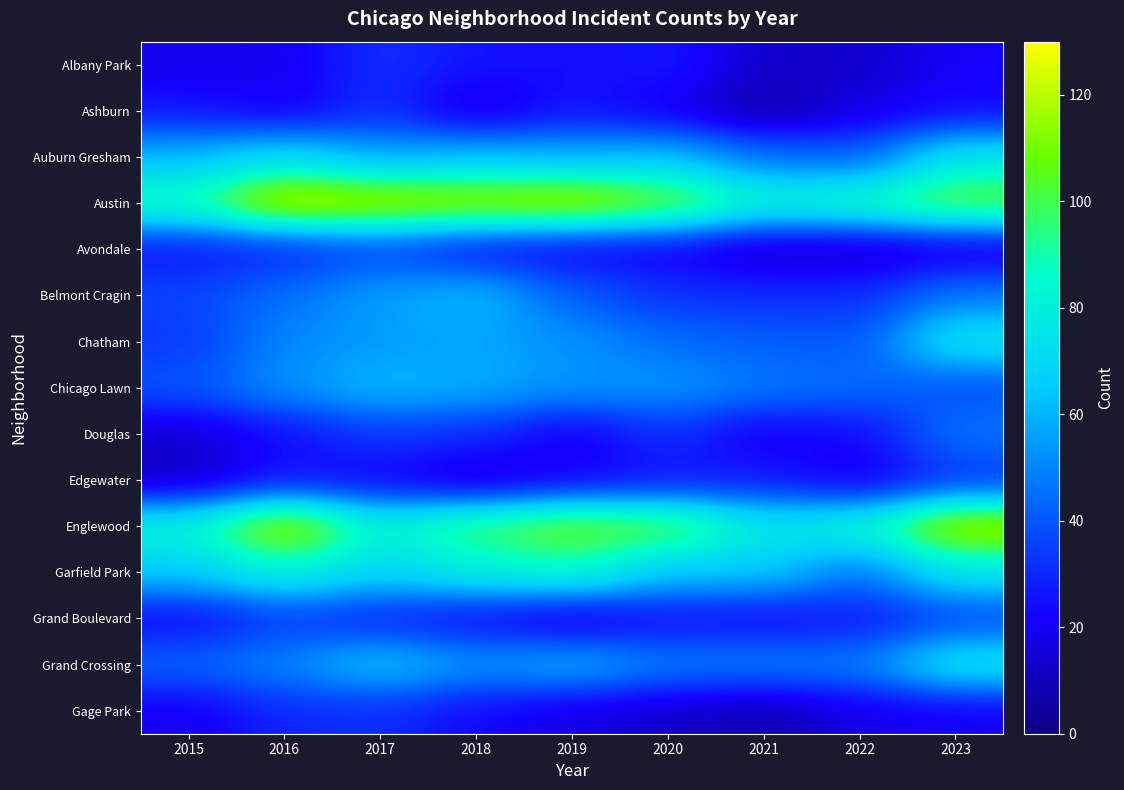

Count the number of data series in this chart.

15